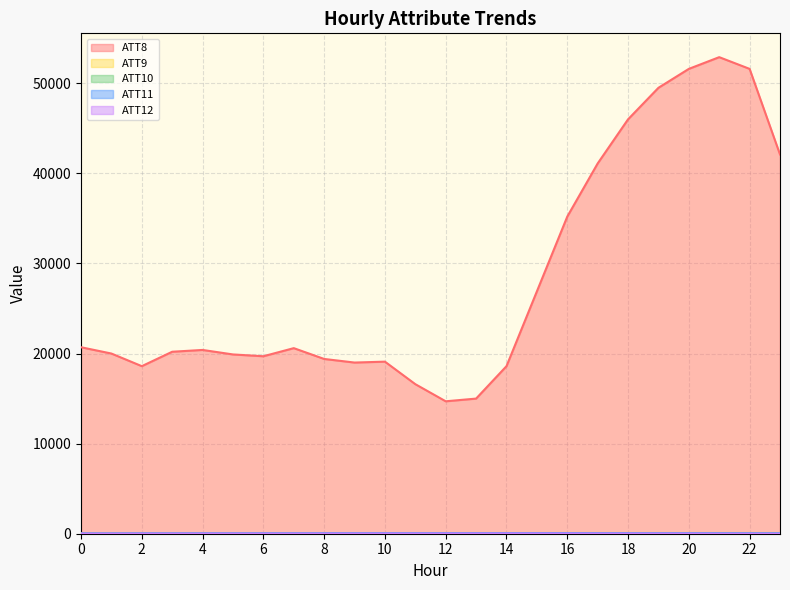

Where does the ATT9 series first go above 81?

12